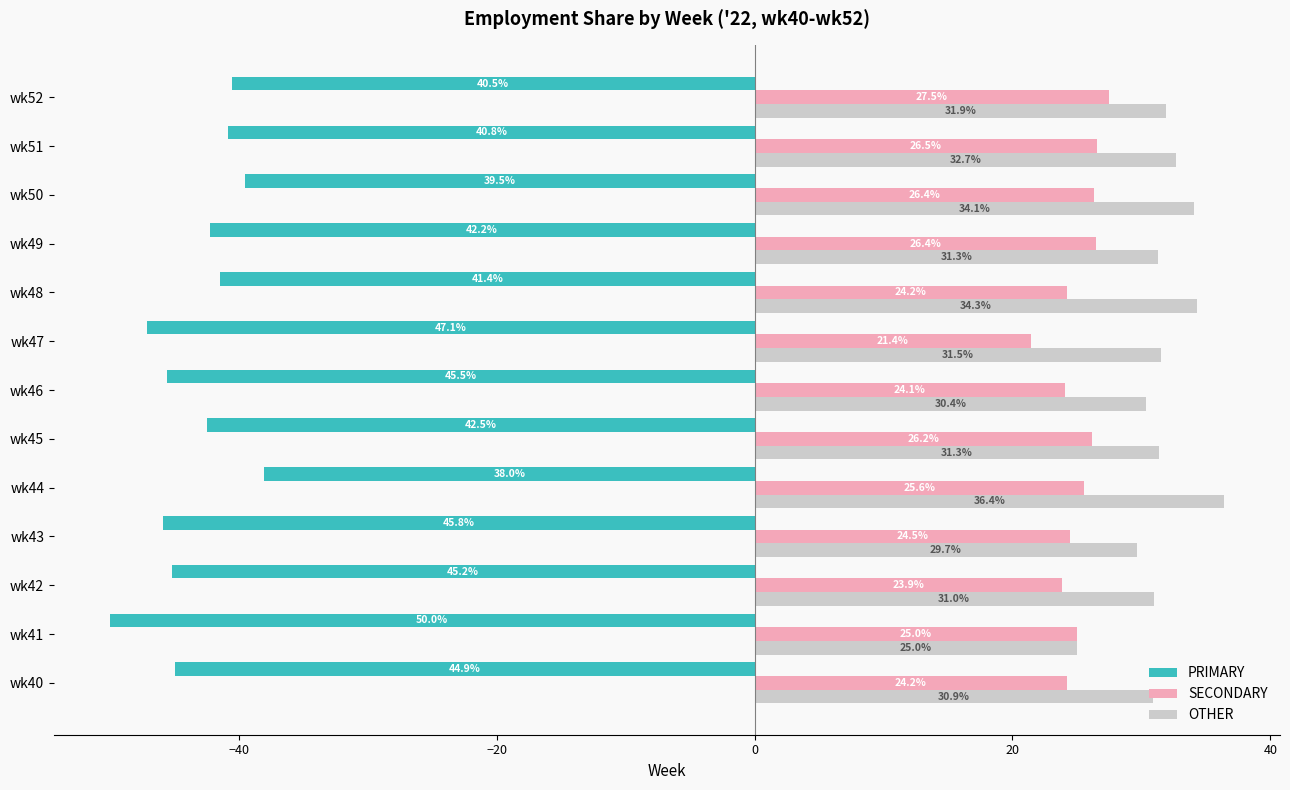

Is it true that OTHER equals 31.9 at wk52?

True